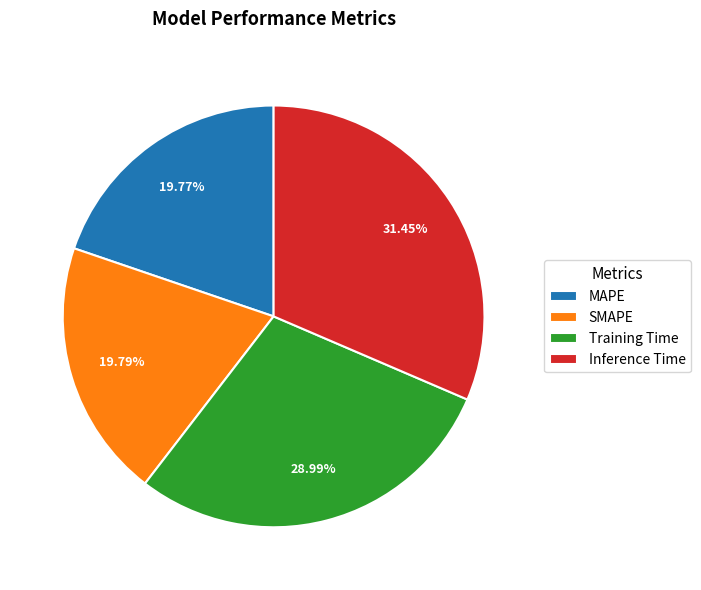

To the nearest percent, what is the combined percentage of Training Time and Inference Time?

60%